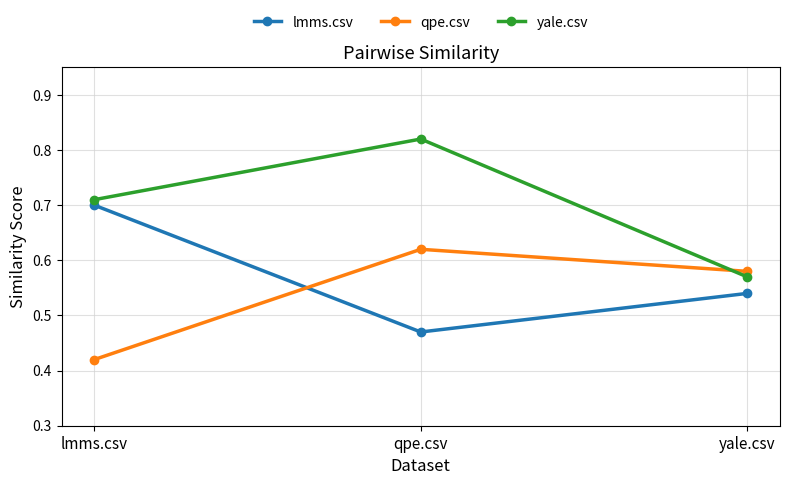

Does the chart display data point markers on the line(s)?

Yes